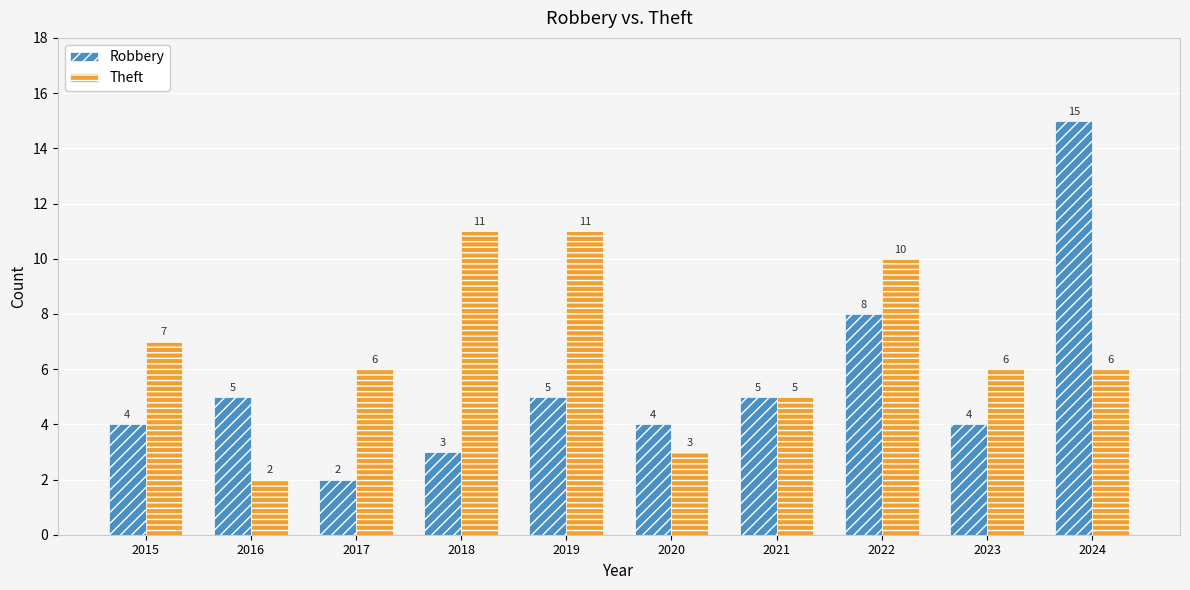

The Robbery series shows 4 at 2020. True or false?

True